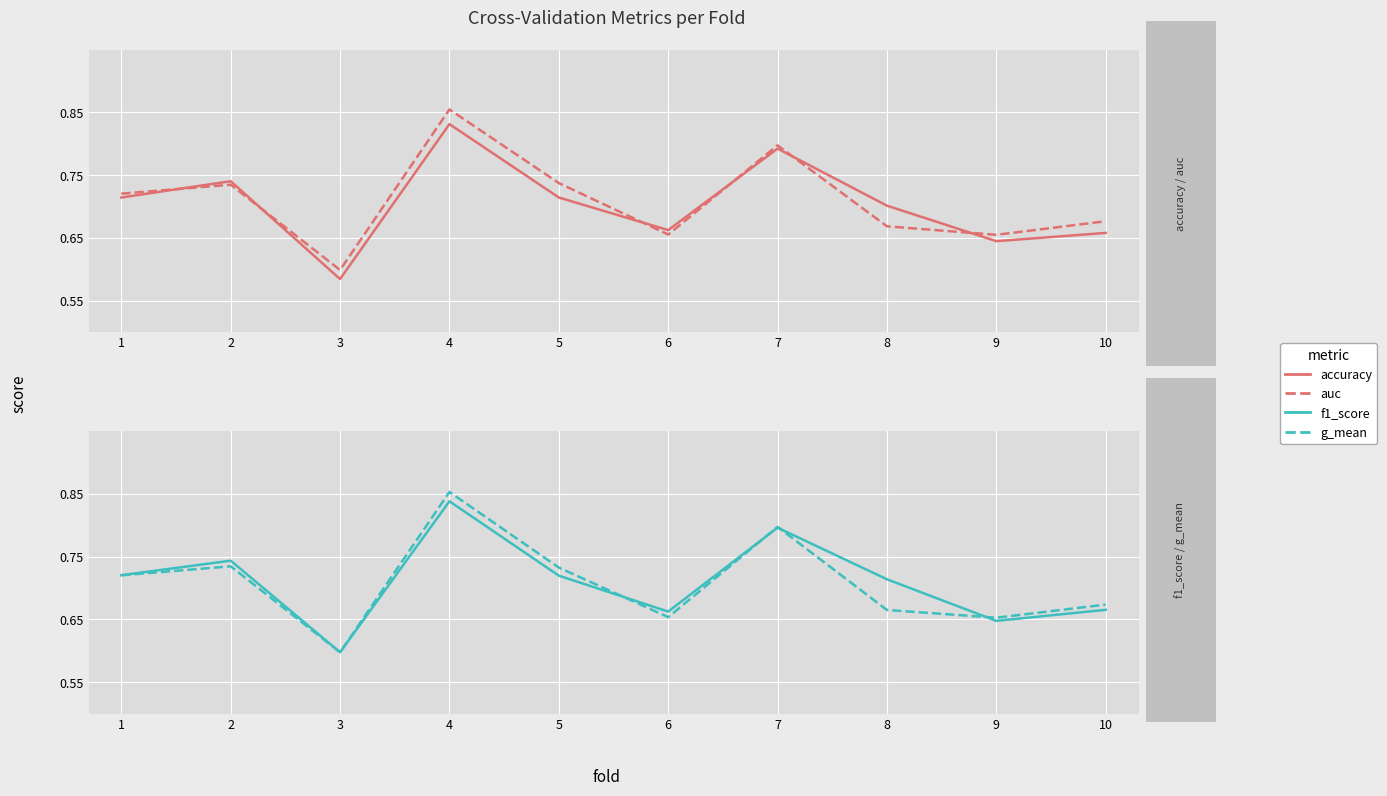

What are all the series names shown in the legend?

accuracy, auc, f1_score, g_mean